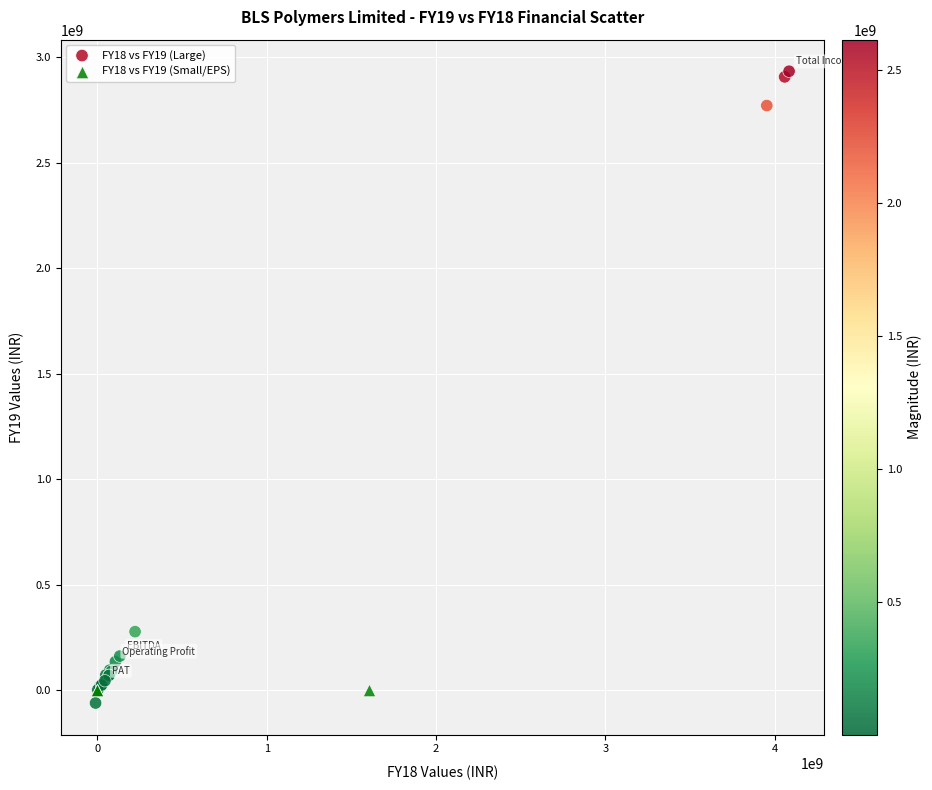

Which series contains the lowest Y value?

FY18 vs FY19 (Large)